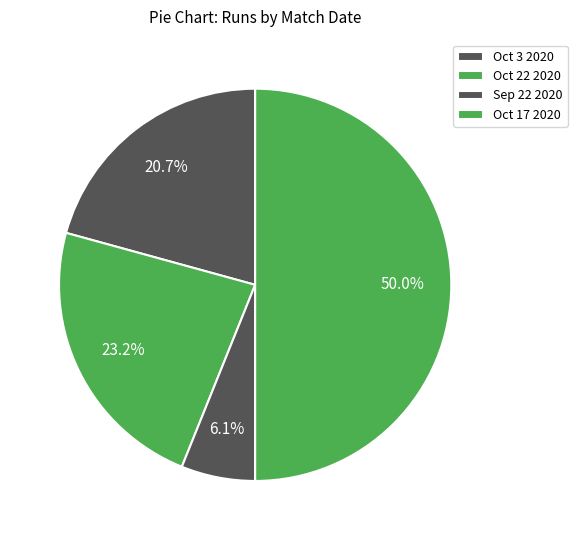

To the nearest percent, what is the difference between the Oct 22 2020 and Oct 17 2020 slice percentages?

27%